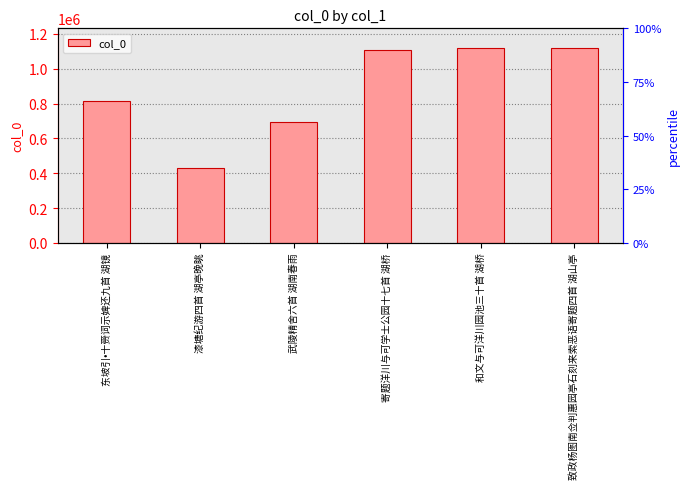

The value at 漆塘纪游四首 湖亭晚眺 is 111515. True or false?

False